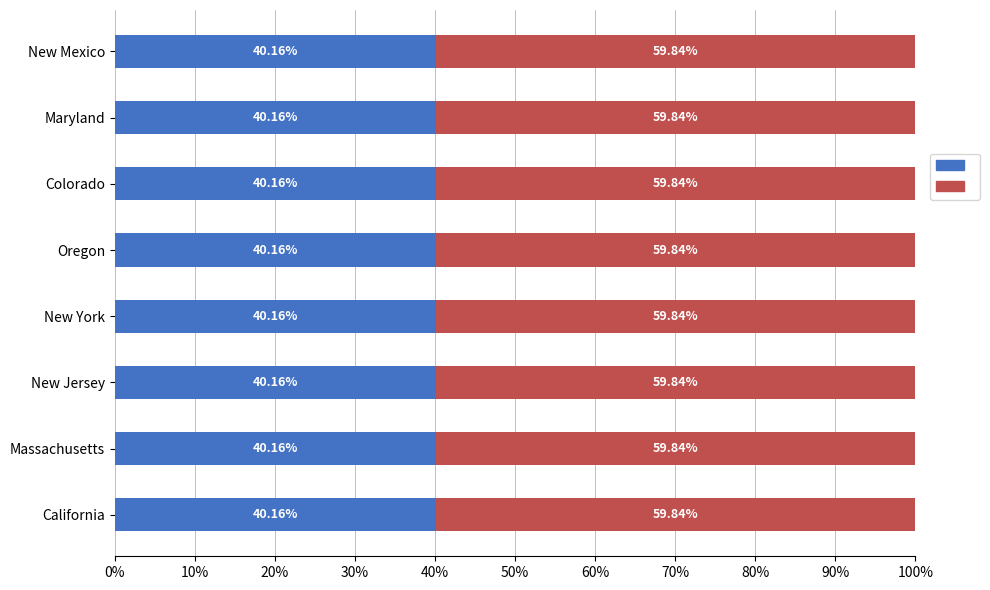

What is the value of the 2030 bar at the 1st from the left?

0.4